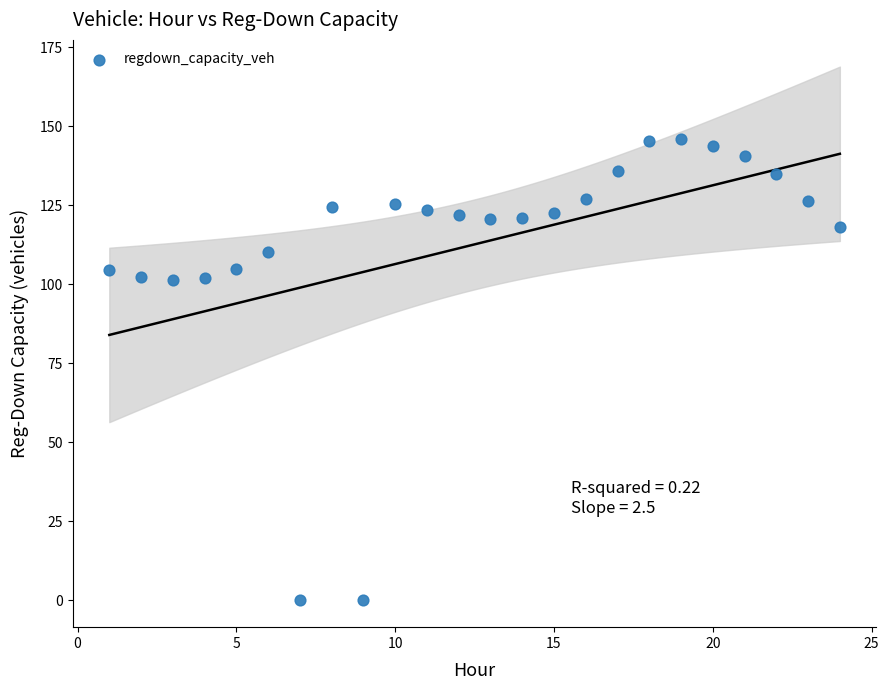

What is the range of Y values (max minus min)?

145.9